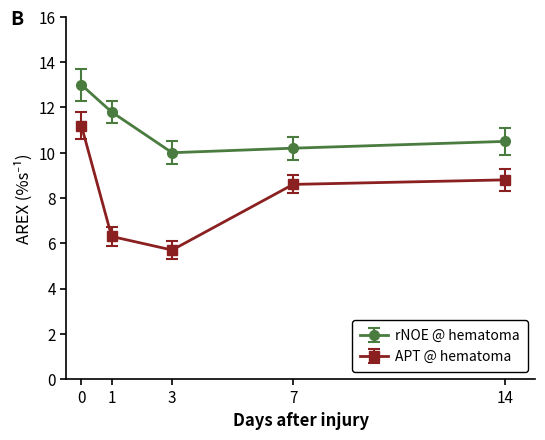

What is the value of the APT @ hematoma point at the 2nd from the left?

6.3